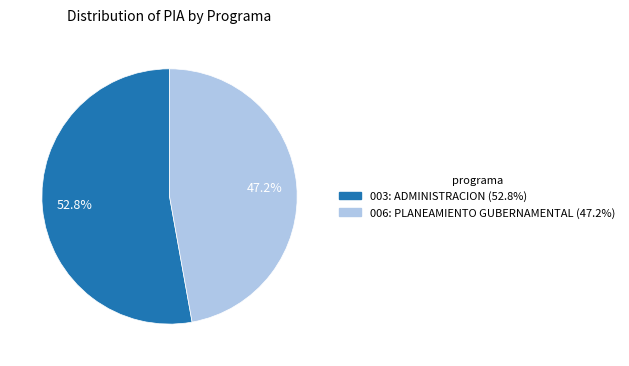

To the nearest percent, what is the difference between the largest and smallest slice percentages?

6%